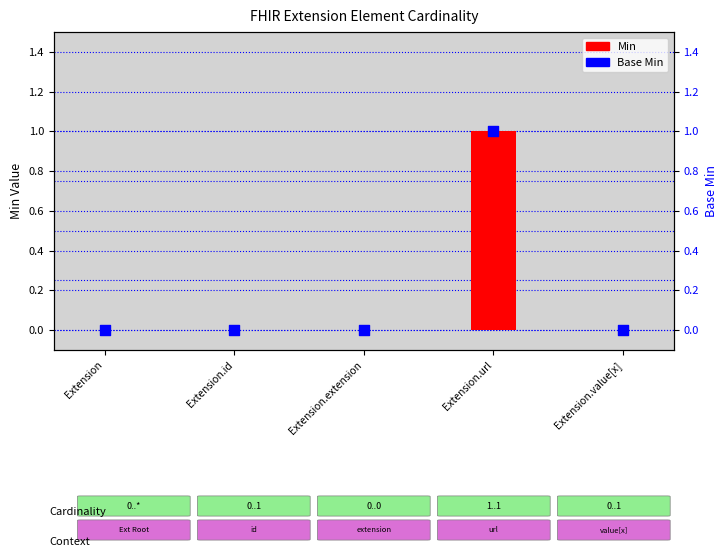

Which series reaches the maximum Y coordinate?

Min